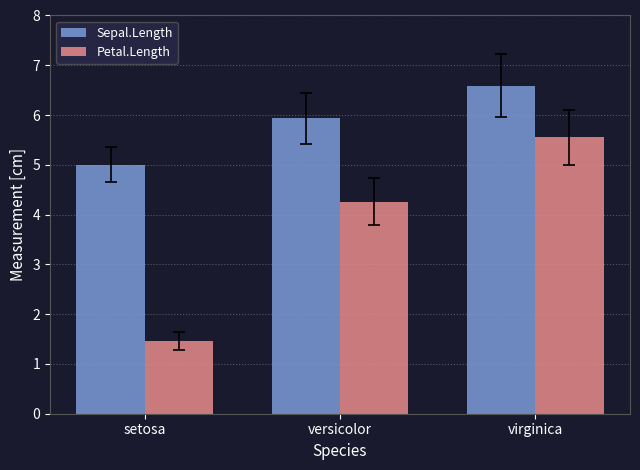

Which label corresponds to the largest value in the chart?

virginica